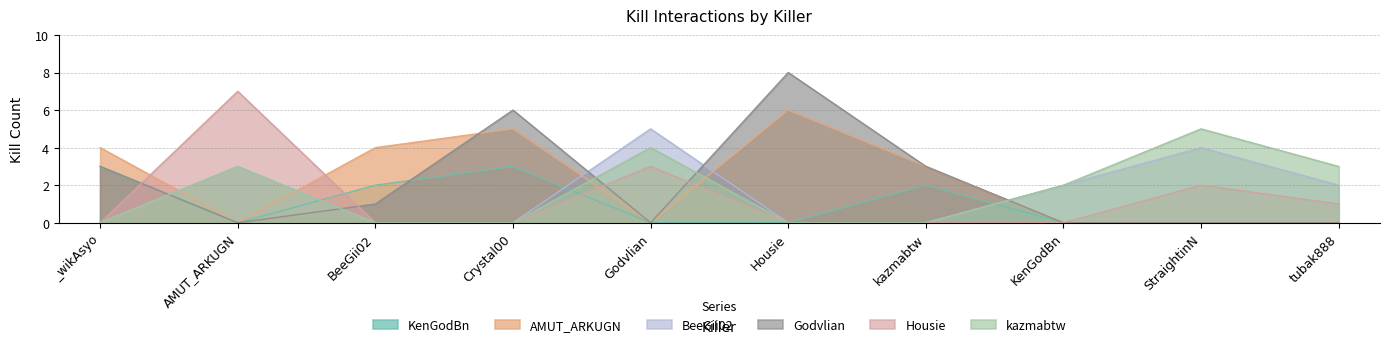

How many values in the AMUT_ARKUGN series exceed 3?

4